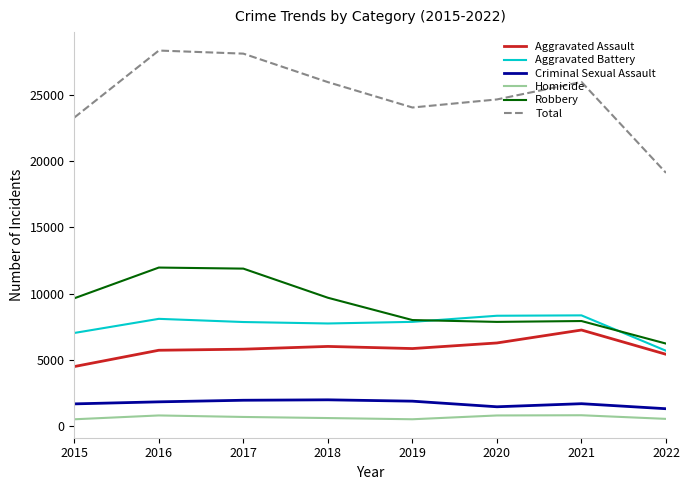

At 2018, list the series in order from largest to smallest.

Total, Robbery, Aggravated Battery, Aggravated Assault, Criminal Sexual Assault, Homicide